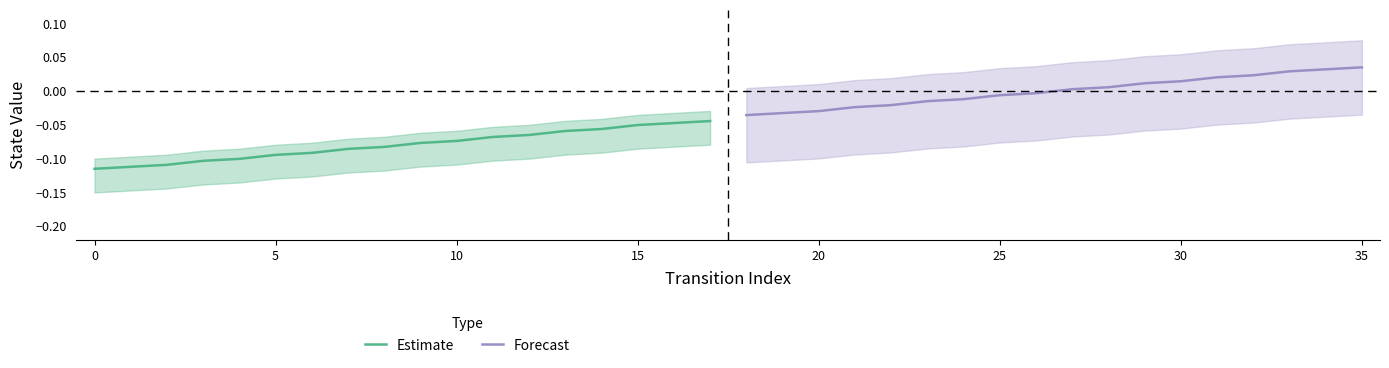

Which series has the largest range (max minus min)?

Estimate